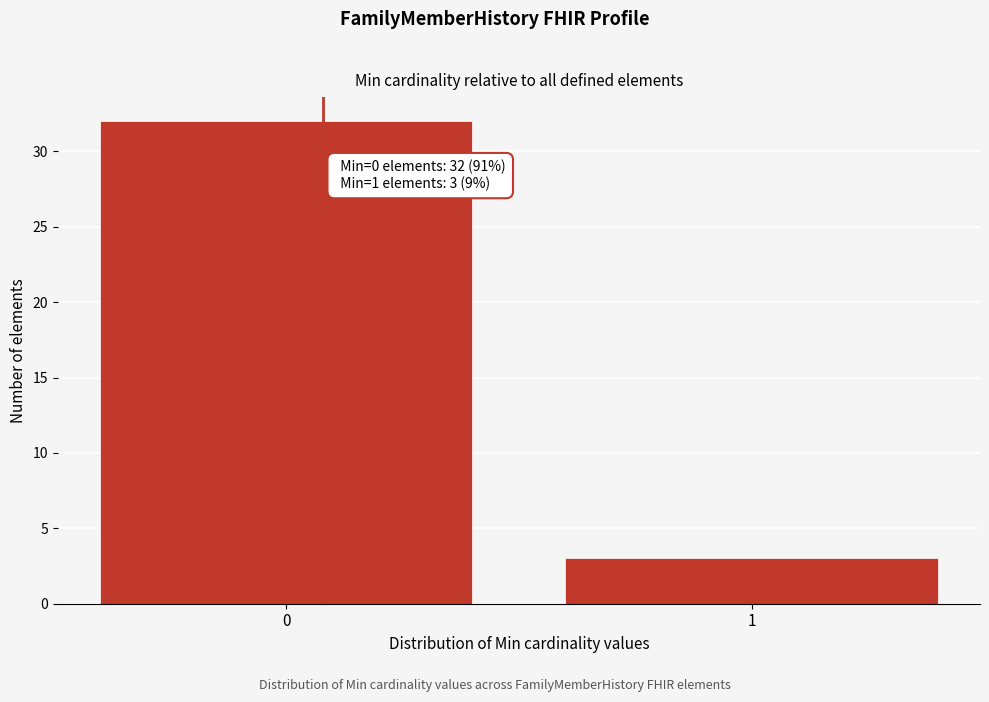

Reading right to left, extract all data points from this chart.

3	32